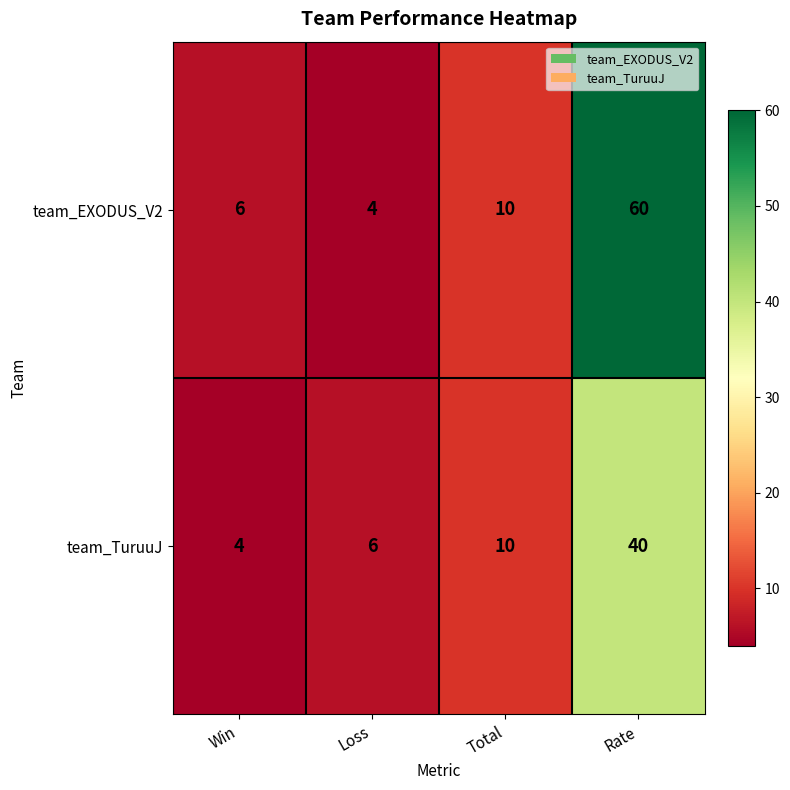

Is it true that team_TuruuJ equals 6 at Loss?

True